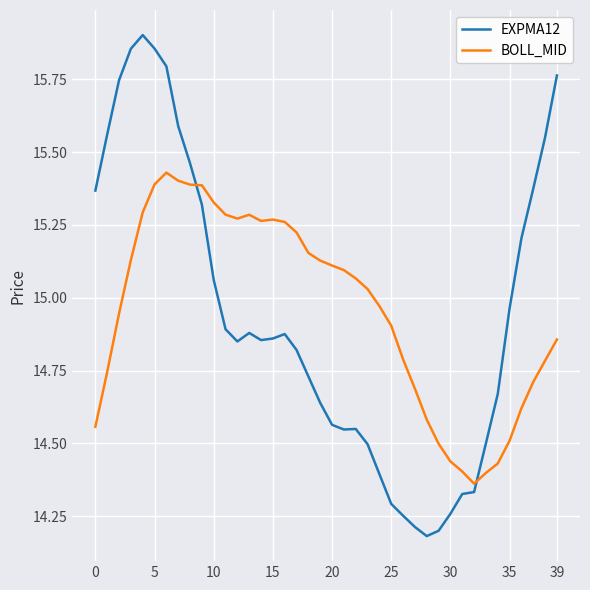

Which series has the widest spread of values?

EXPMA12